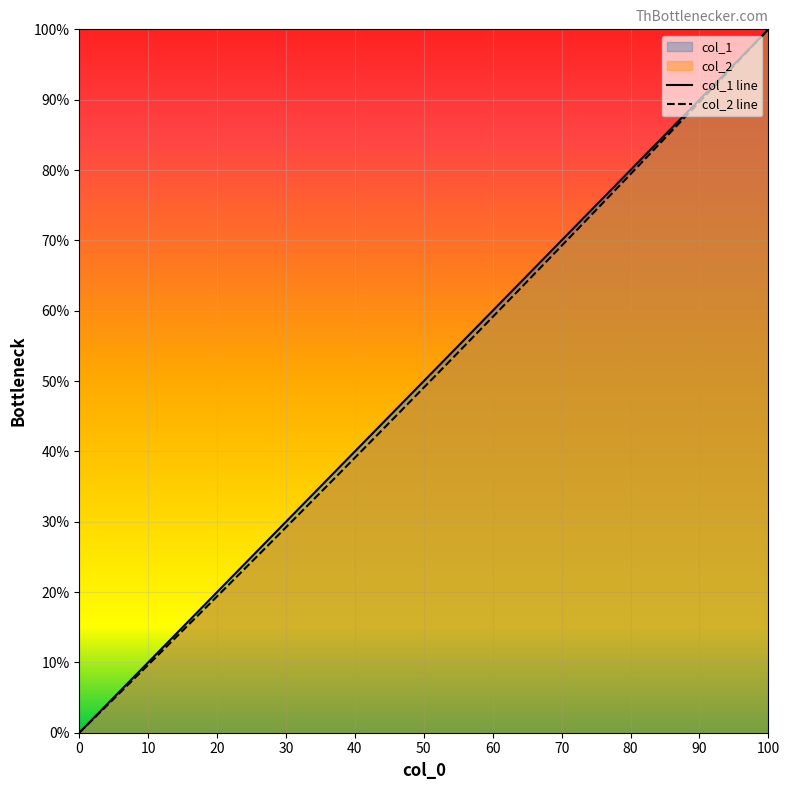

How many positive values does the col_2 series have?

39